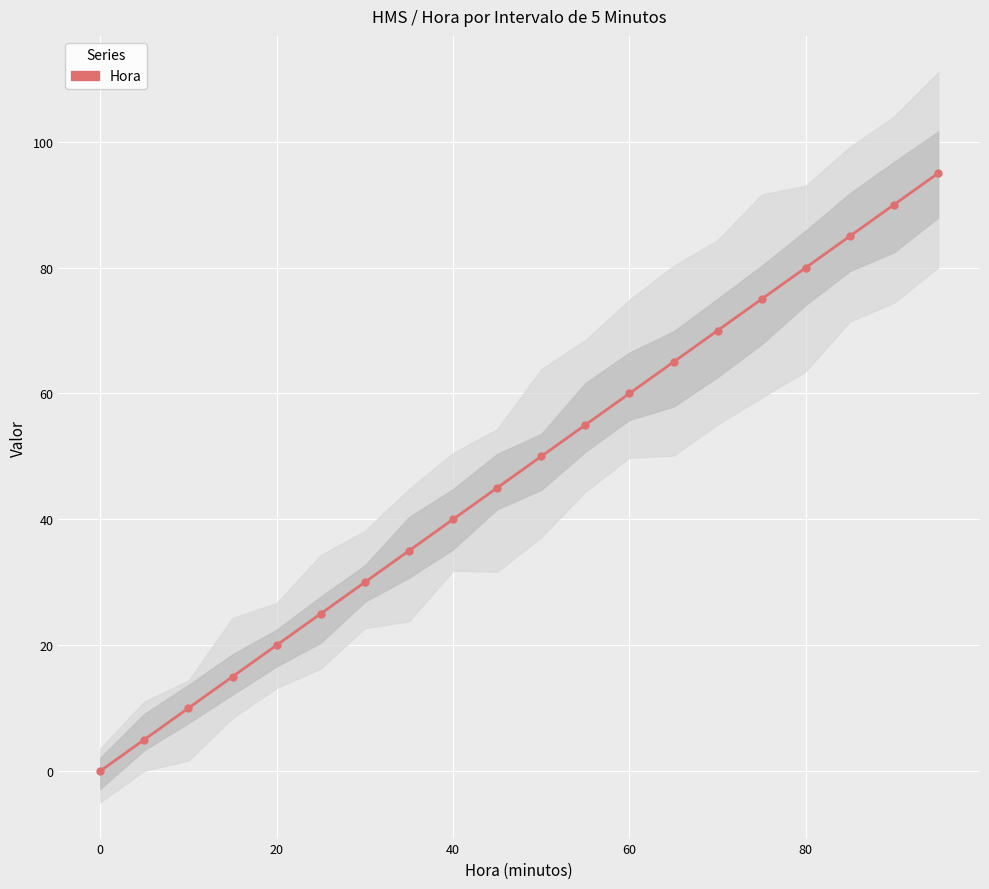

What is the difference between the maximum and minimum values?

95